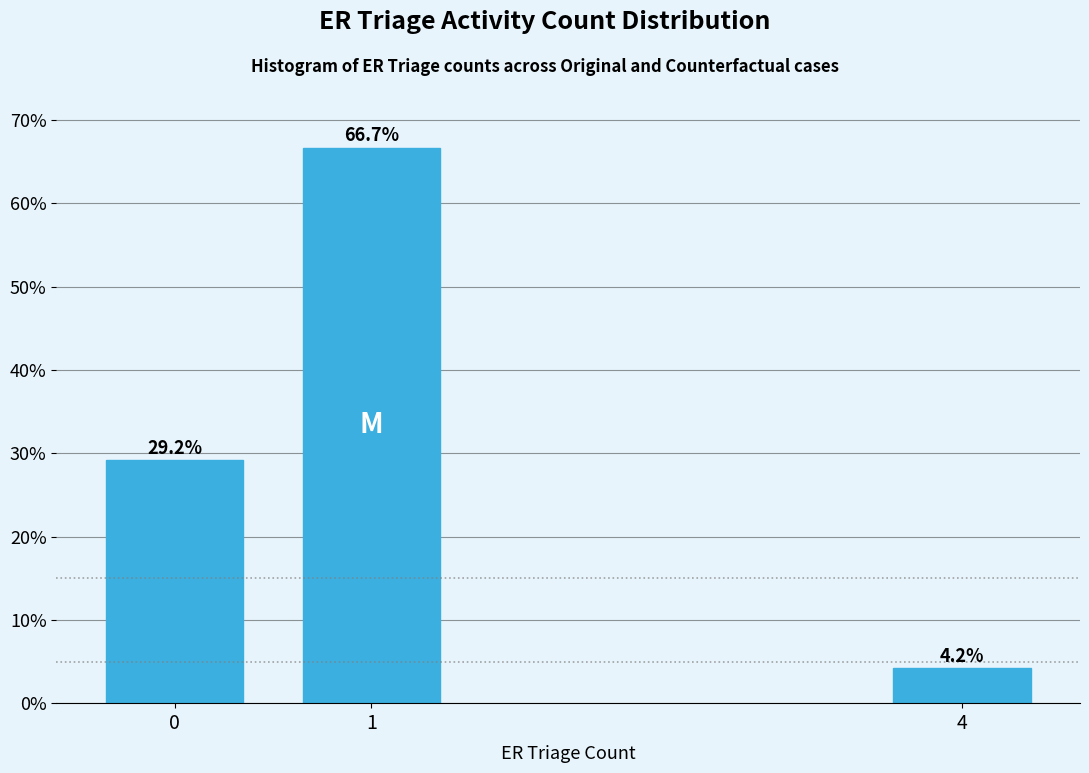

Reading right to left, transcribe all the data shown in this chart.

4.2	66.7	29.2